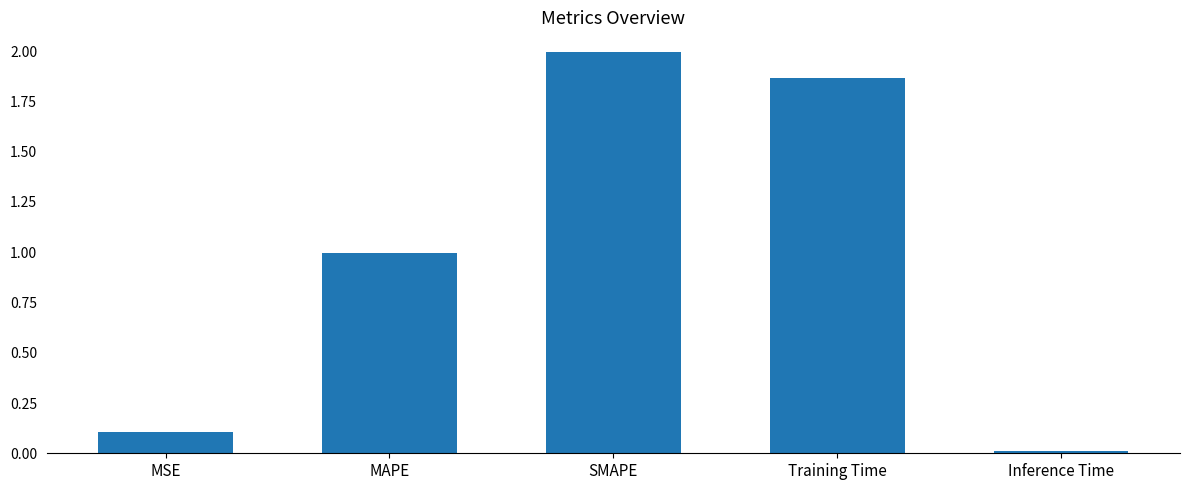

What is the difference between the maximum and minimum values?

2.0